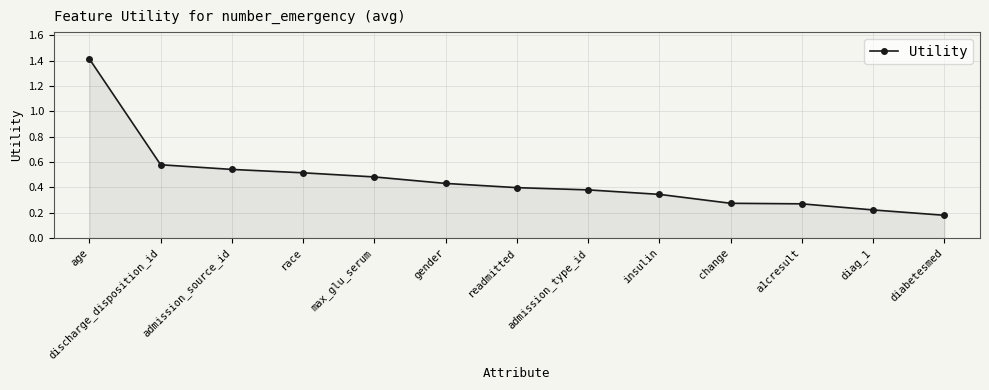

Count the number of data series in this chart.

1